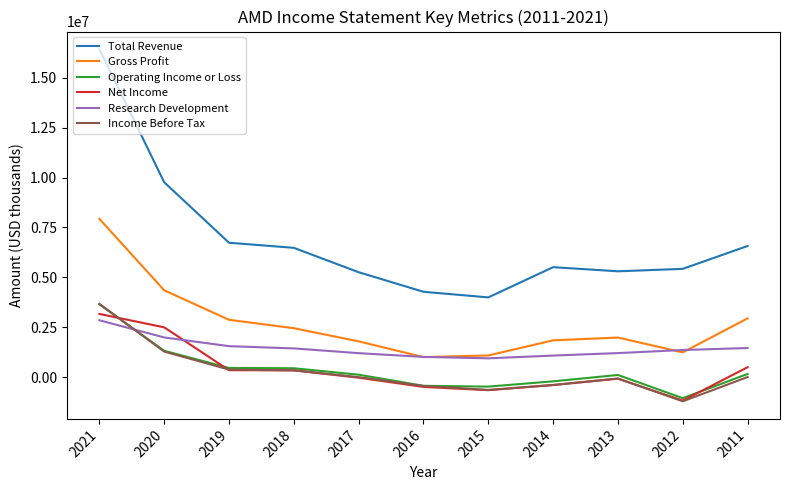

Read the Total Revenue value at 2014.

5506000